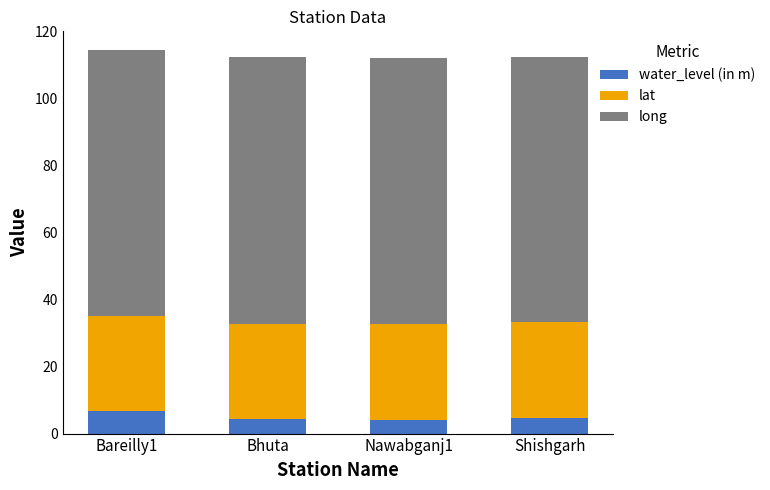

What is the total value across all series at Bareilly1?

114.4